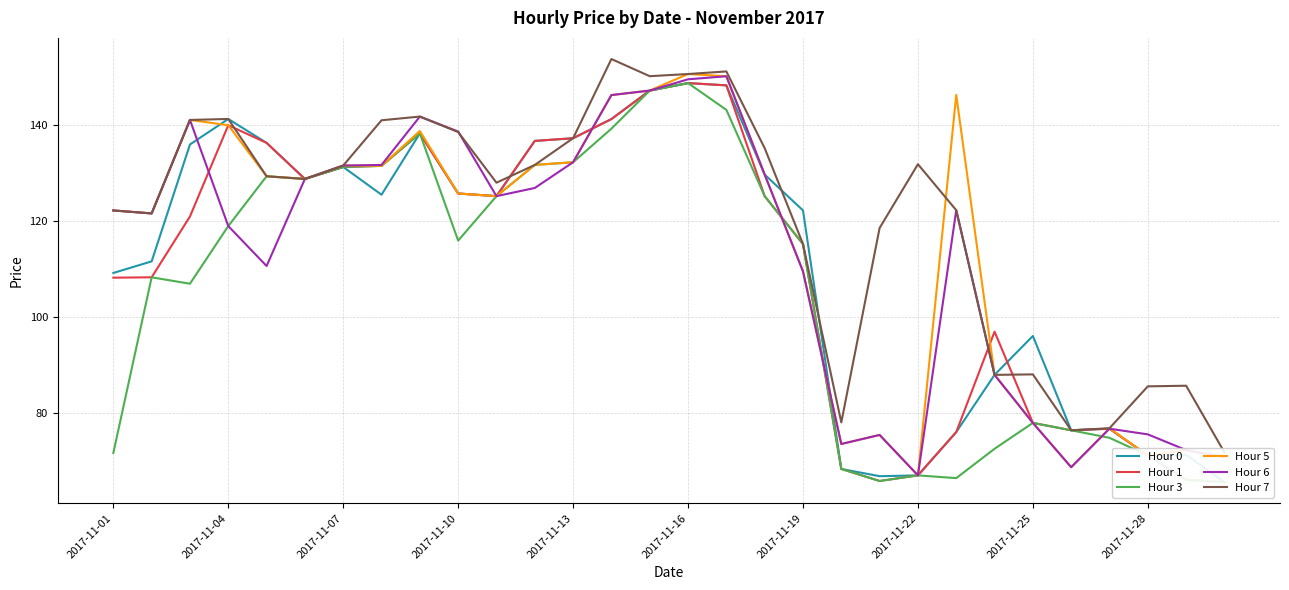

The value of Hour 5 at 2017-11-16 is 229.9. True or false?

False